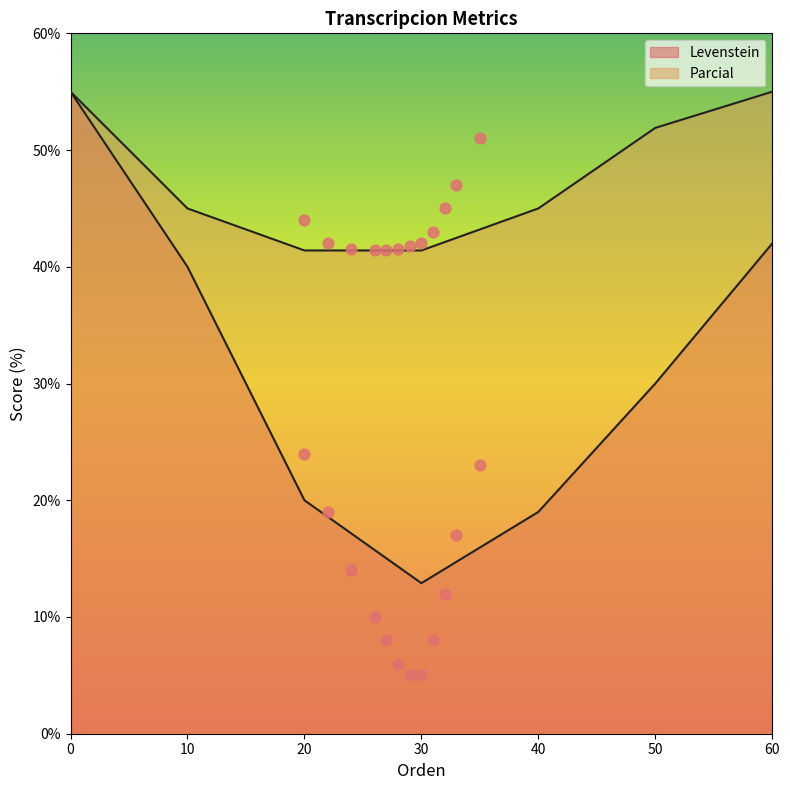

What are all the series names shown in the legend?

Levenstein, Parcial